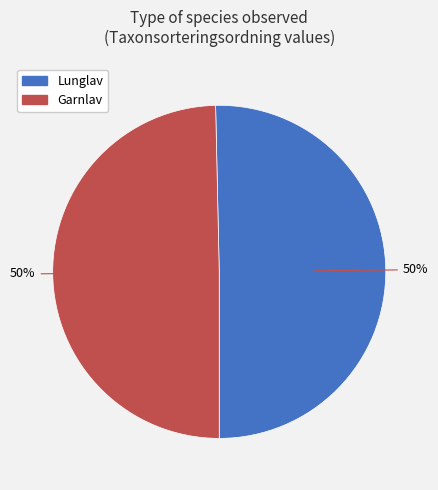

Combined, do Garnlav and Lunglav account for over 50%?

Yes